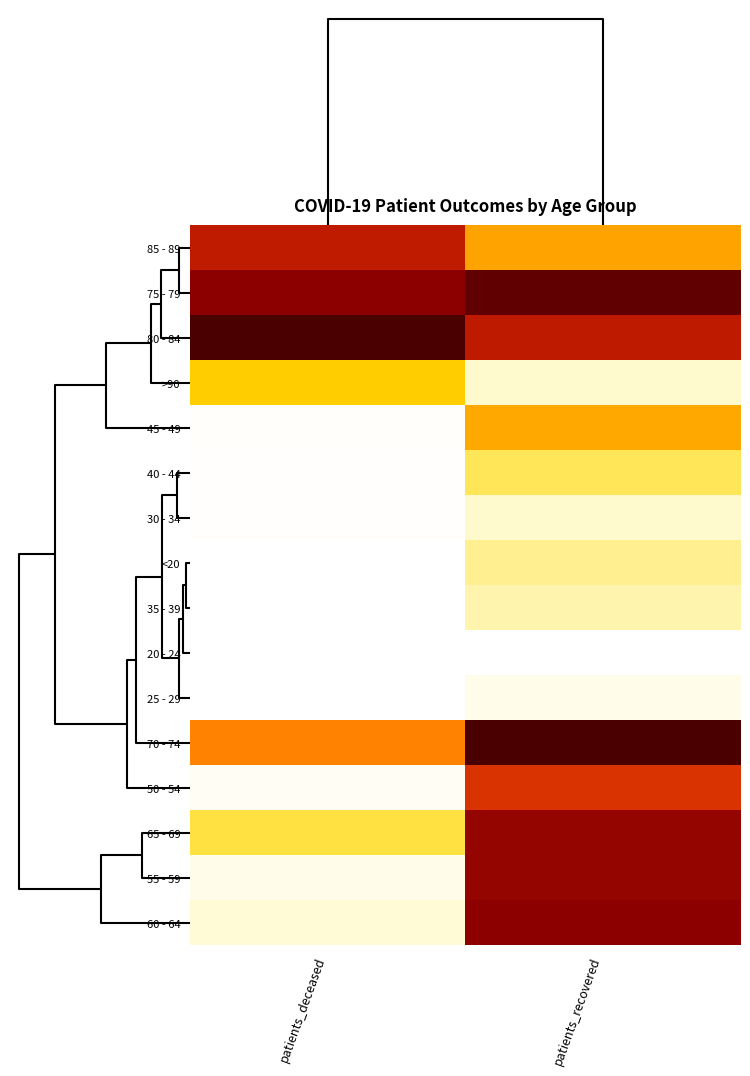

Reading left to right, list all the values displayed in this chart.

row_0: 0.00=0.7	0.25=0.4
row_1: 0.00=0.9	0.25=1.0
row_2: 0.00=1.0	0.25=0.7
row_3: 0.00=0.3	0.25=0.1
row_4: 0.00=0.0	0.25=0.4
row_5: 0.00=0.0	0.25=0.2
row_6: 0.00=0.0	0.25=0.1
row_7: 0.00=0.0	0.25=0.2
row_8: 0.00=0.0	0.25=0.2
row_9: 0.00=0.0	0.25=0.0
row_10: 0.00=0.0	0.25=0.1
row_11: 0.00=0.5	0.25=1.0
row_12: 0.00=0.0	0.25=0.7
row_13: 0.00=0.2	0.25=0.8
row_14: 0.00=0.1	0.25=0.8
row_15: 0.00=0.1	0.25=0.9